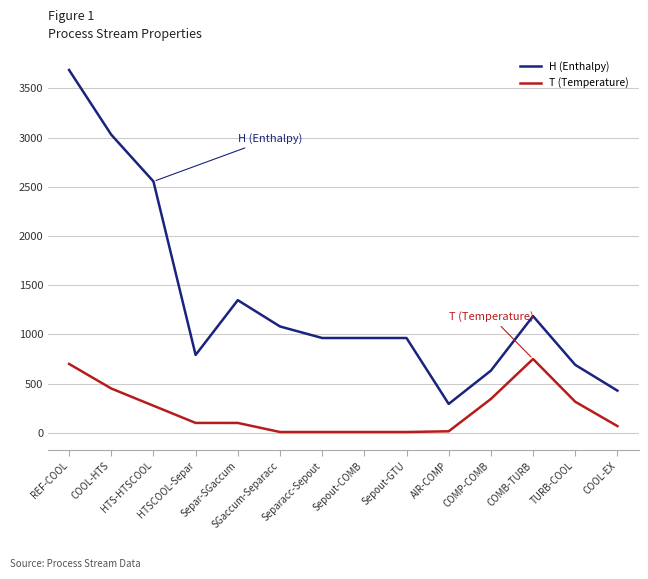

What is the difference between the maximum and minimum values in the T (Temperature) series?

742.3